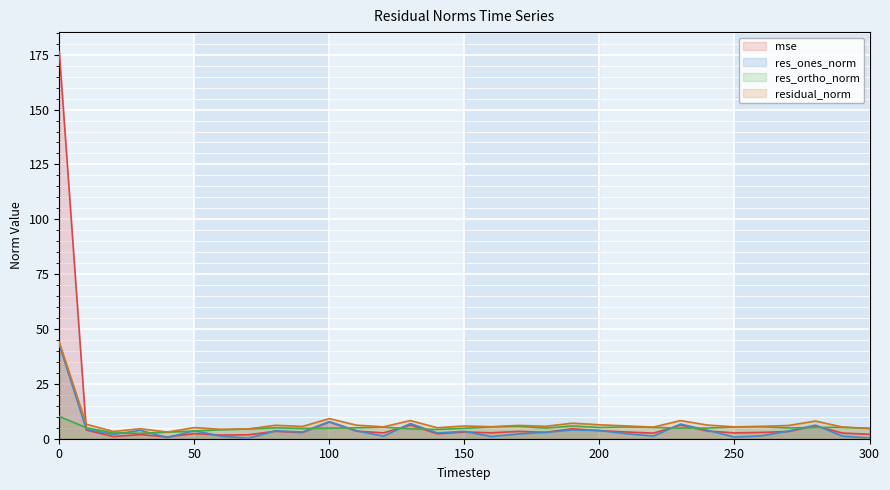

What is the total value across all series at 160?

14.6